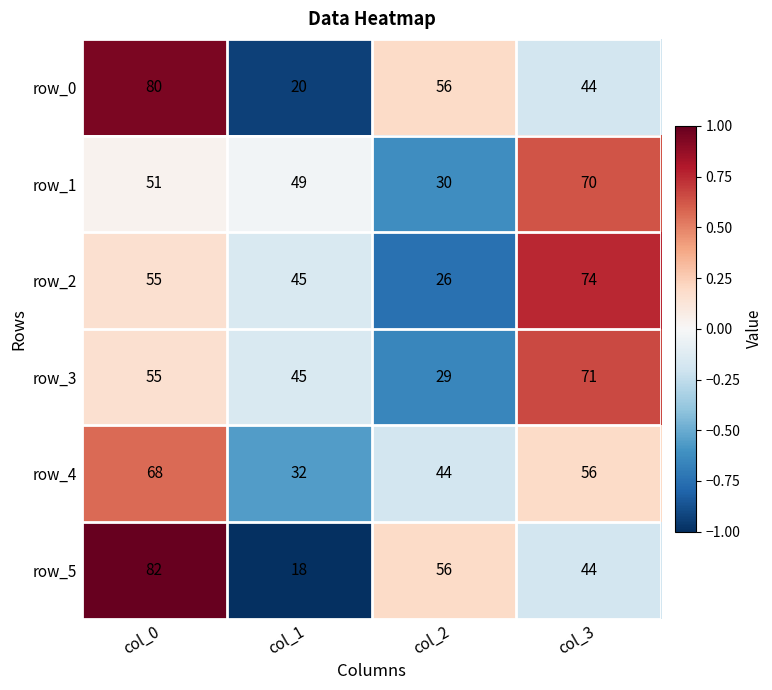

At which label does row_1 reach its peak?

col_3